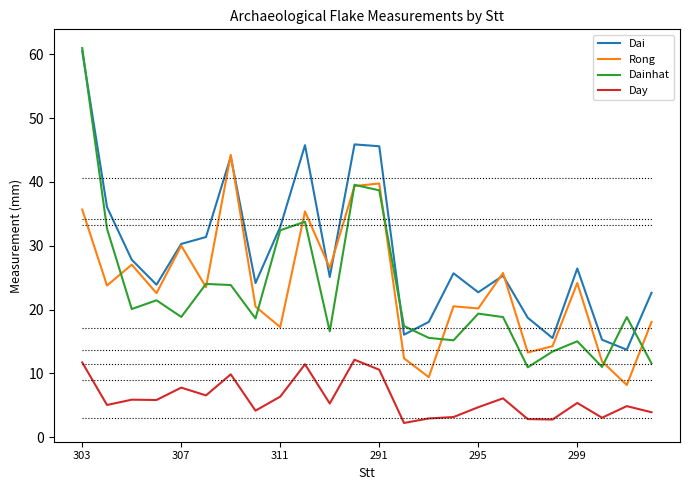

Which series has the largest total across all categories?

Dai